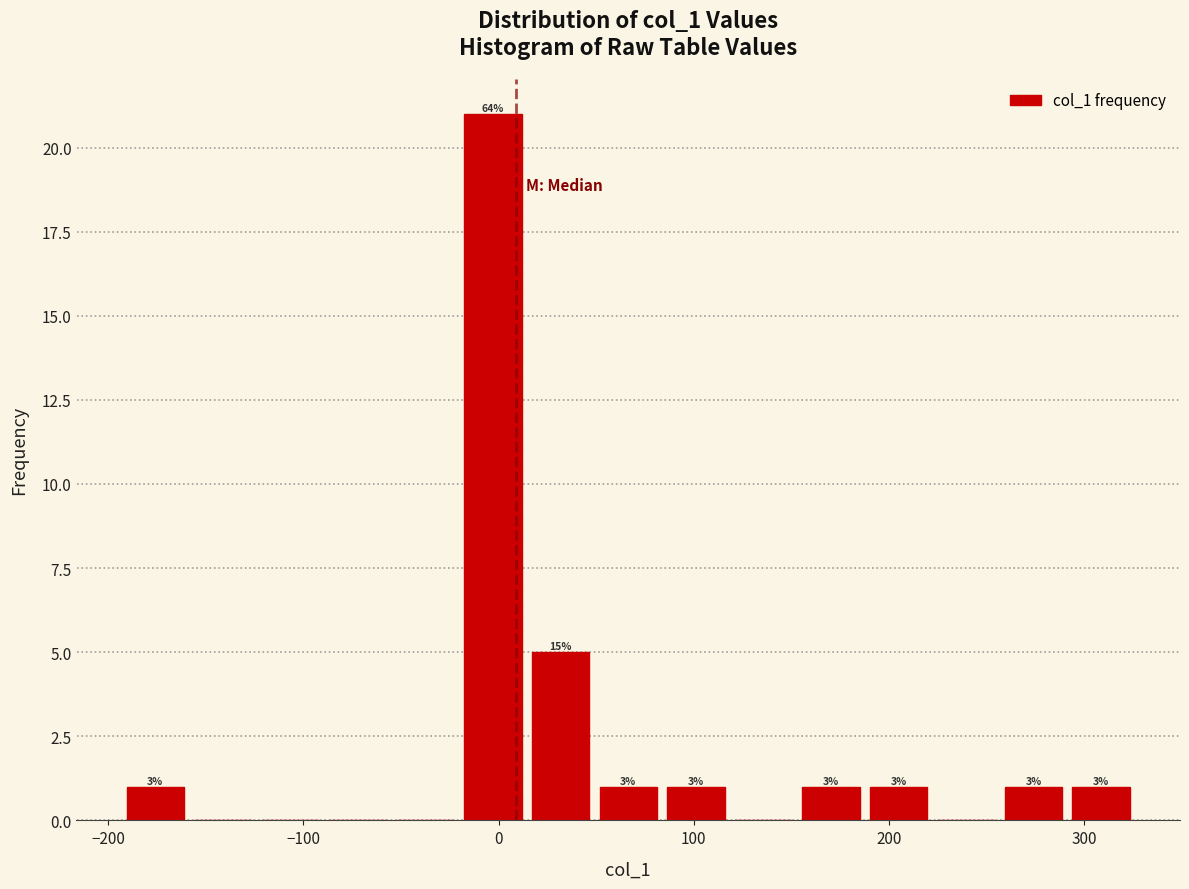

Around what value on the x-axis is the tallest bar? Give the approximate position of its centre, as read against the axis.

0